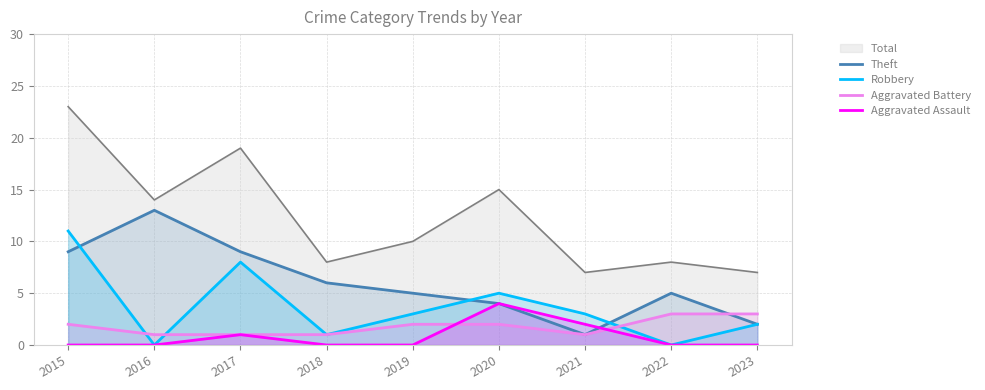

Which series has the widest spread of values?

Total